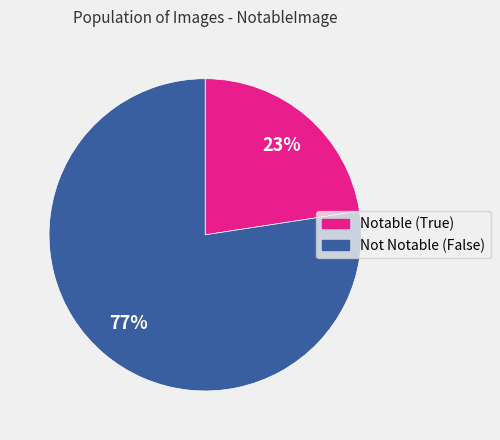

Is there any slice that represents more than half of the pie?

Yes